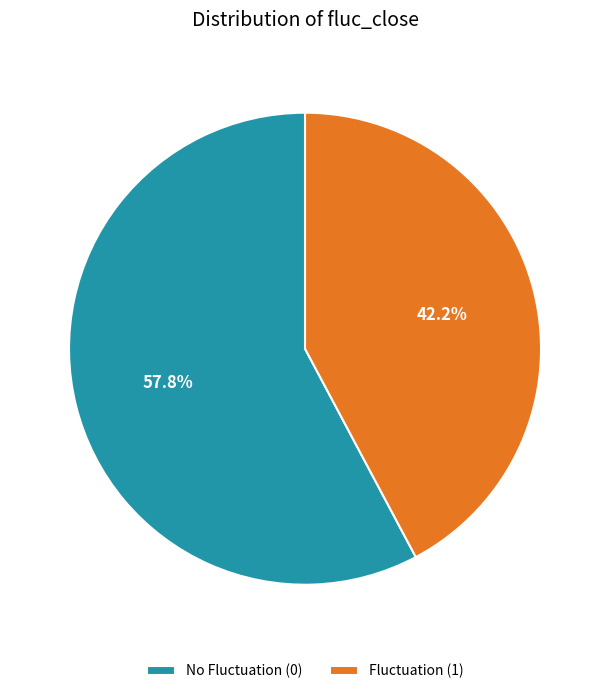

Count the number of slices in the pie.

2